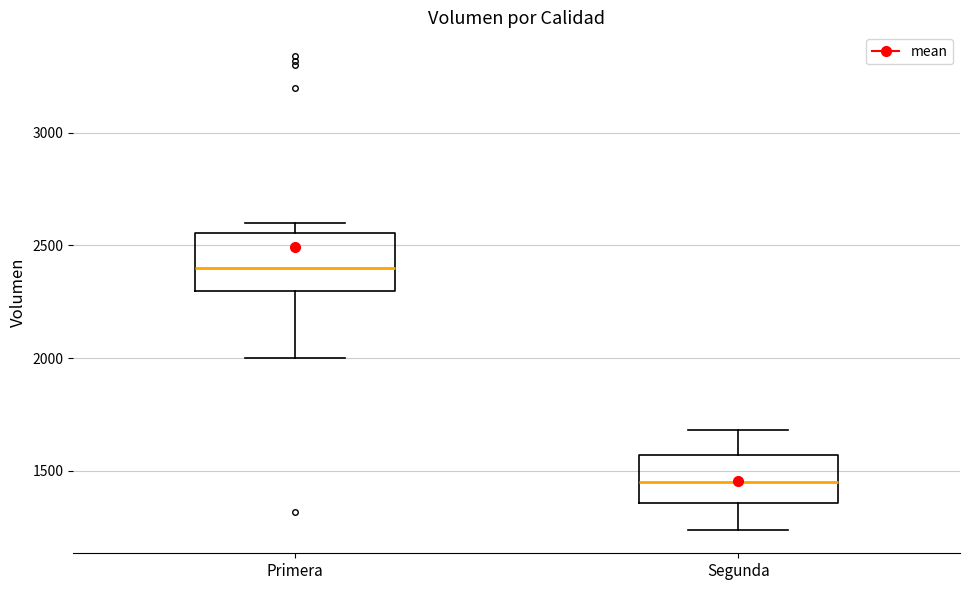

Reading left to right, read every box against the y-axis: the position of its median line, the range the box covers, and the ends of its whiskers. The values are not printed on the chart, so give them approximately, as read against the axis.

Primera: median 2400, box 2300 to 2550, whiskers 2000 to 2600
Segunda: median 1450, box 1350 to 1550, whiskers 1250 to 1700